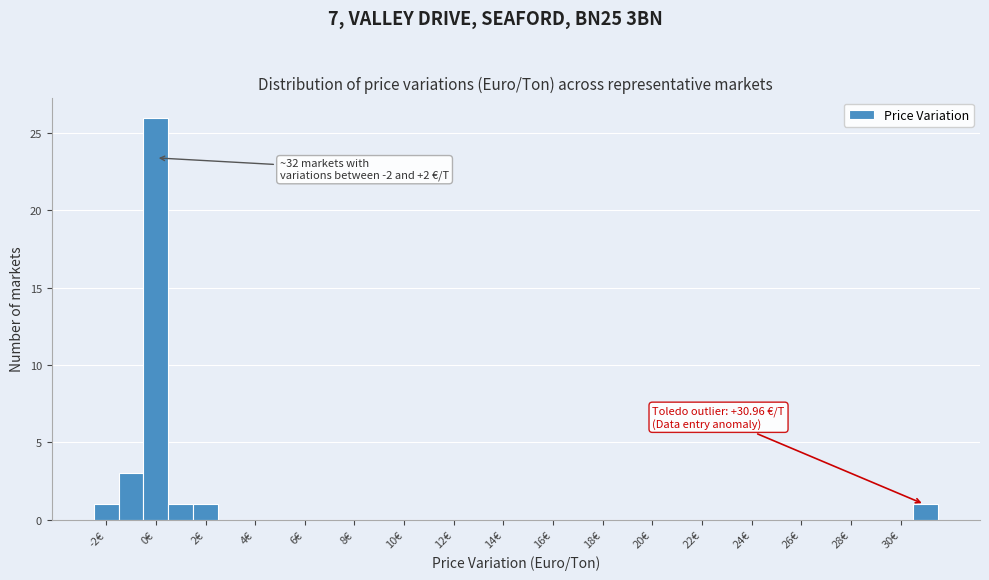

Which range on the x-axis has the tallest bar?

-0.5 to 0.5